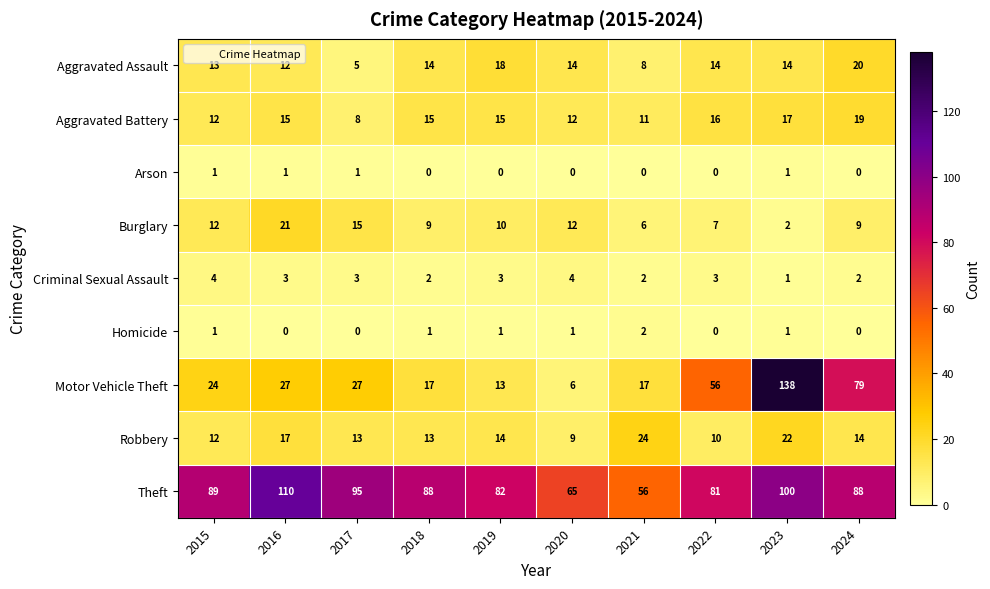

Which series has the largest range (max minus min)?

Motor Vehicle Theft